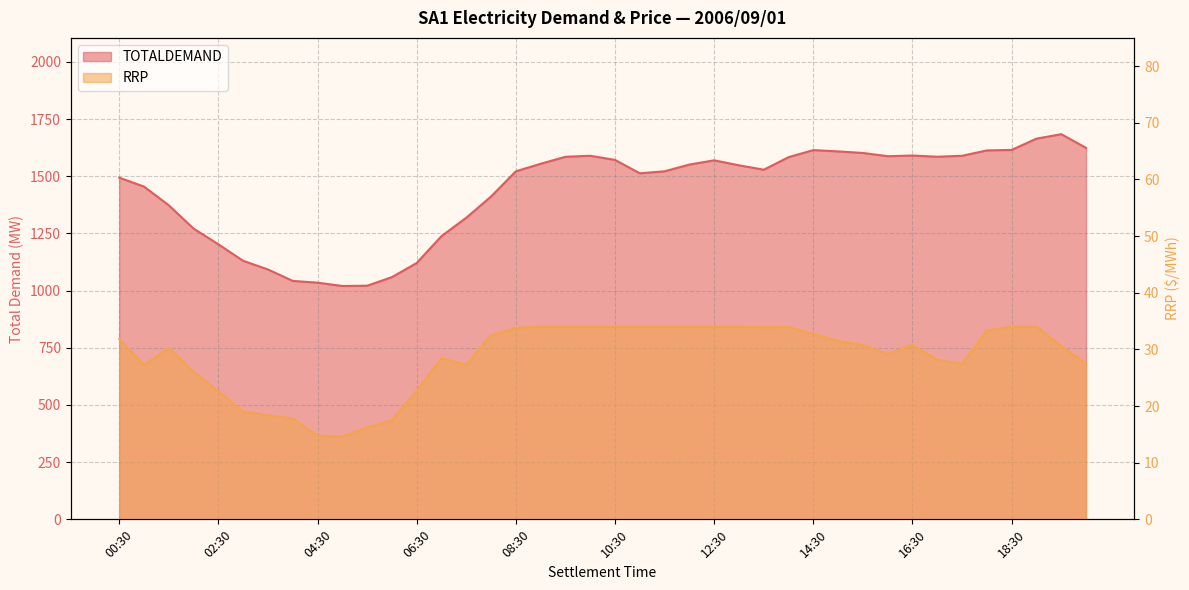

Which has a higher value, 06:00 or 13:00?

13:00